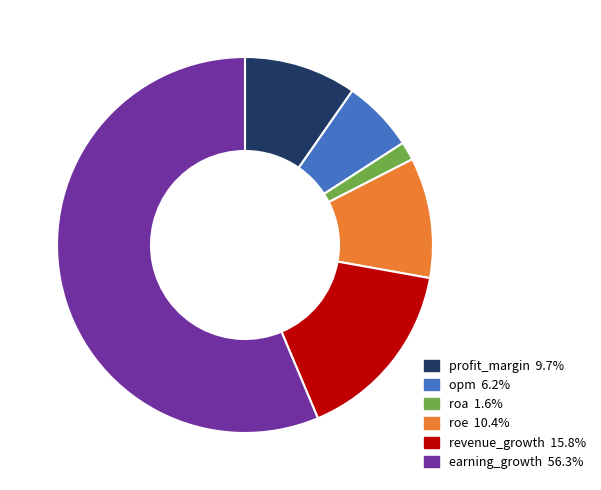

True or false: roe accounts for 16% of the total.

False